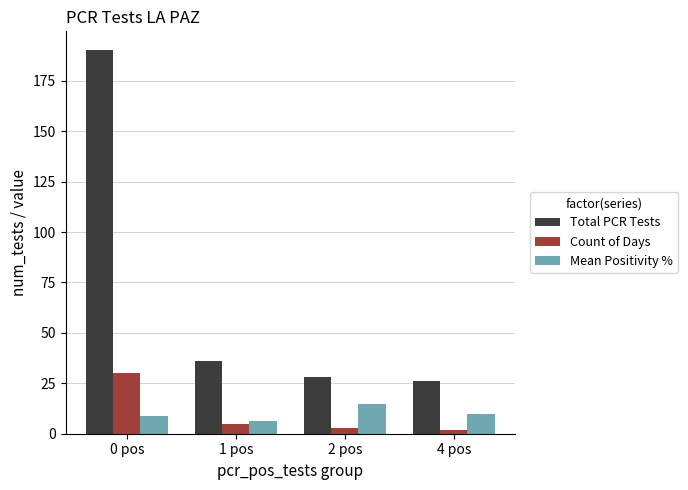

What are all the series names shown in the legend?

Total PCR Tests, Count of Days, Mean Positivity %